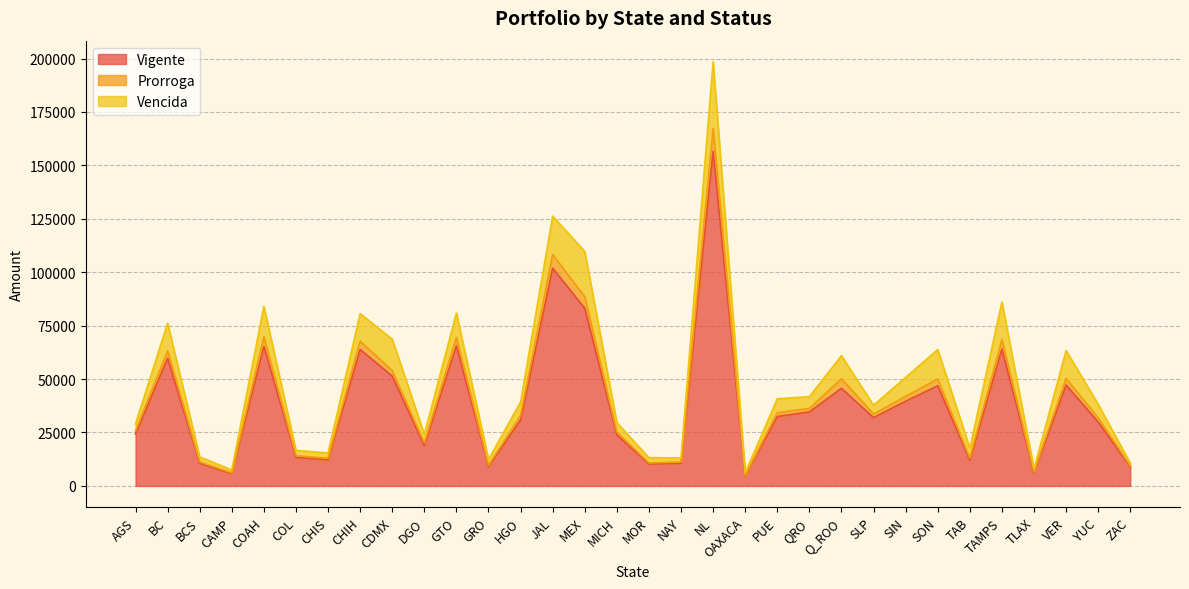

At which label does Prorroga reach its peak?

NL